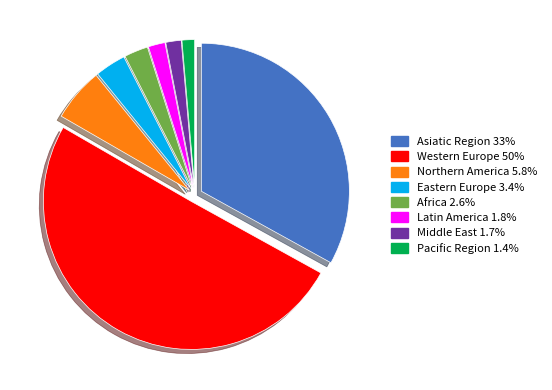

Between Latin America and Asiatic Region, which is larger?

Asiatic Region